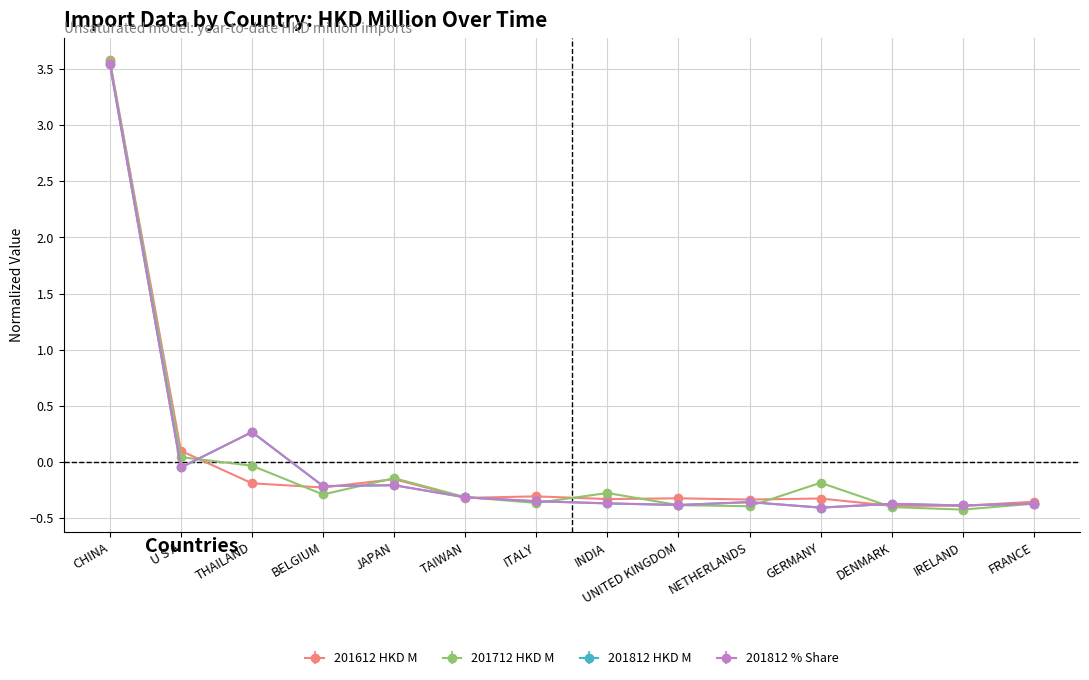

What is the total value across all series at GERMANY?

-1.3